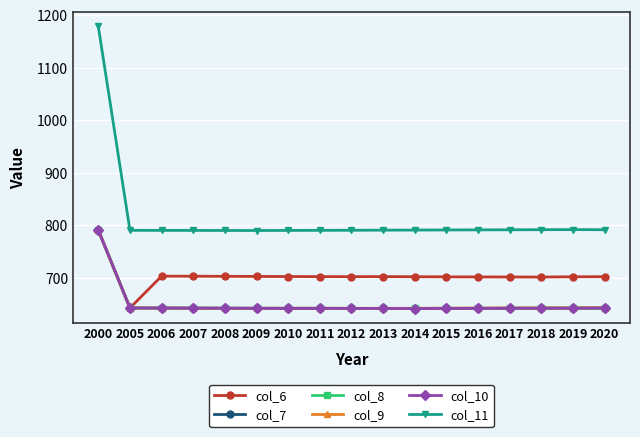

True or false: col_8 and col_11 cross at least once.

False